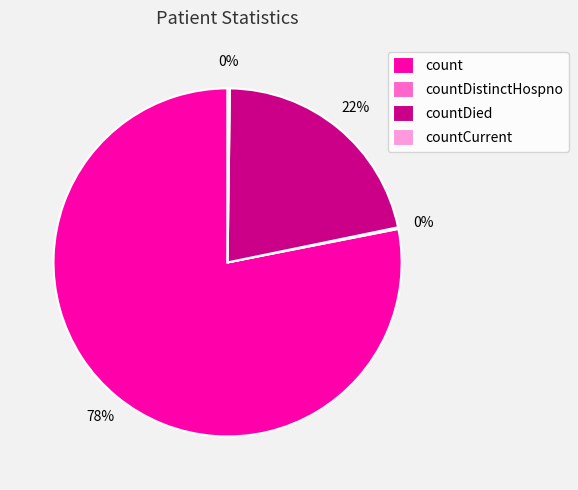

Which category has the biggest portion of the pie?

count